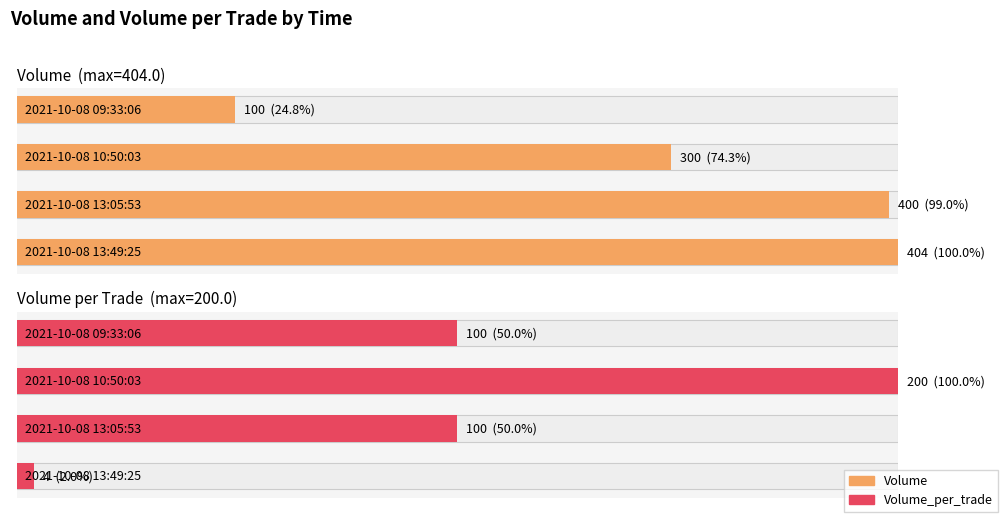

Is the value of Volume at 2021-10-08 13:49:25 greater than the value of Volume_per_trade at 2021-10-08 13:49:25?

Yes